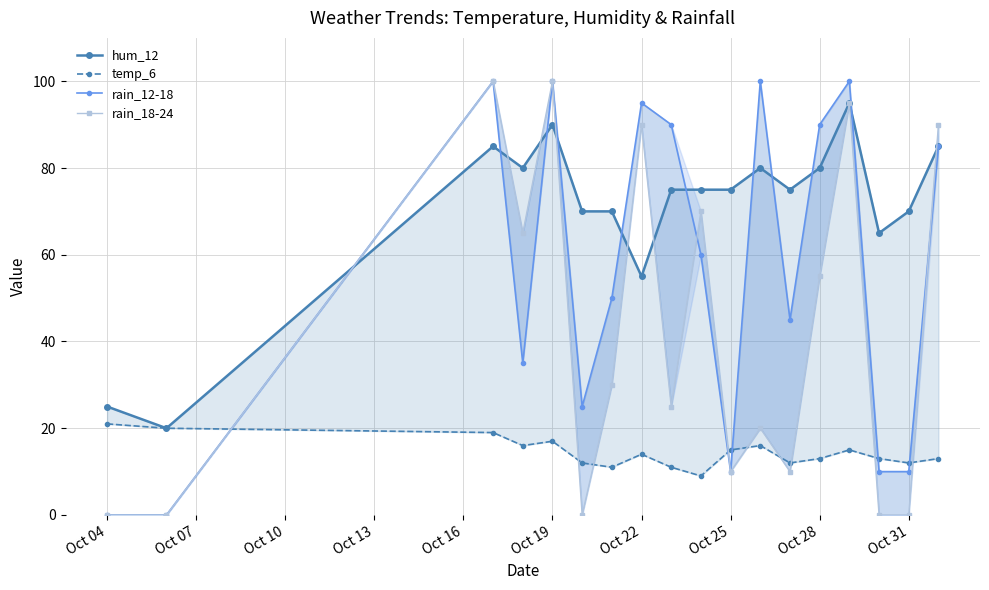

Reading left to right, extract all data points from this chart.

hum_12: 25	20	85	80	90	70	70	55	75	75	75	80	75	80	95	65	70	85
temp_6: 21	20	19	16	17	12	11	14	11	9	15	16	12	13	15	13	12	13
rain_12-18: 0	0	100	35	100	25	50	95	90	60	10	100	45	90	100	10	10	85
rain_18-24: 0	0	100	65	100	0	30	90	25	70	10	20	10	55	95	0	0	90